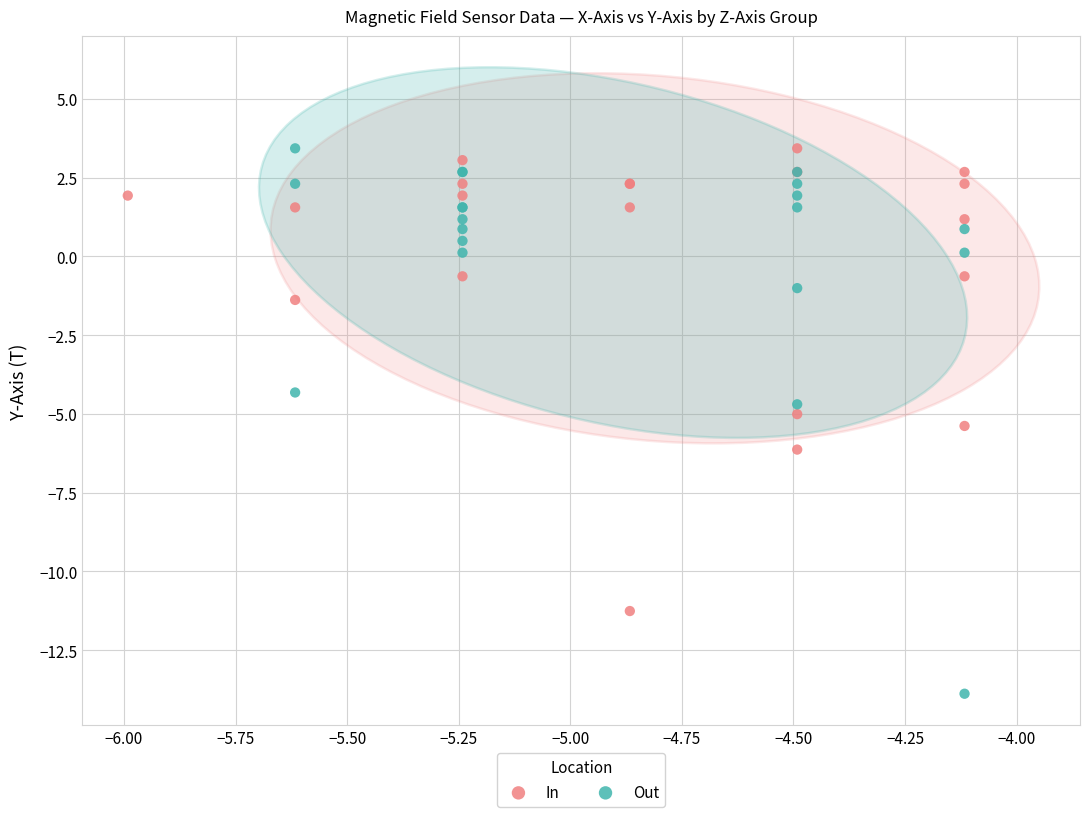

Which series contains the lowest Y value?

Out